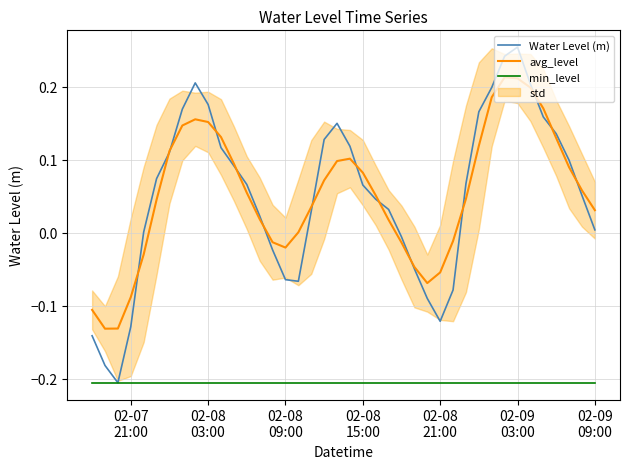

True or false: min_level and avg_level intersect in this chart.

False